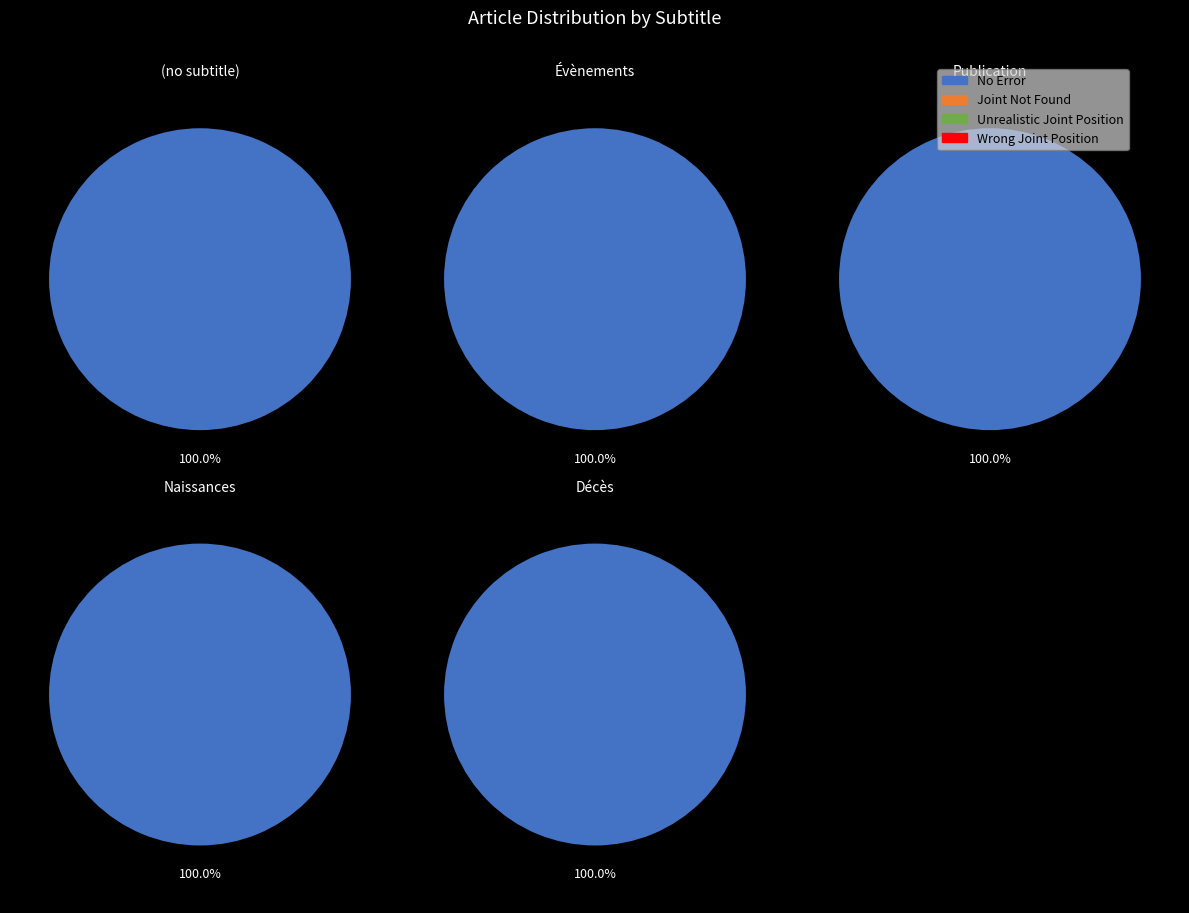

Count the number of slices in the pie.

5